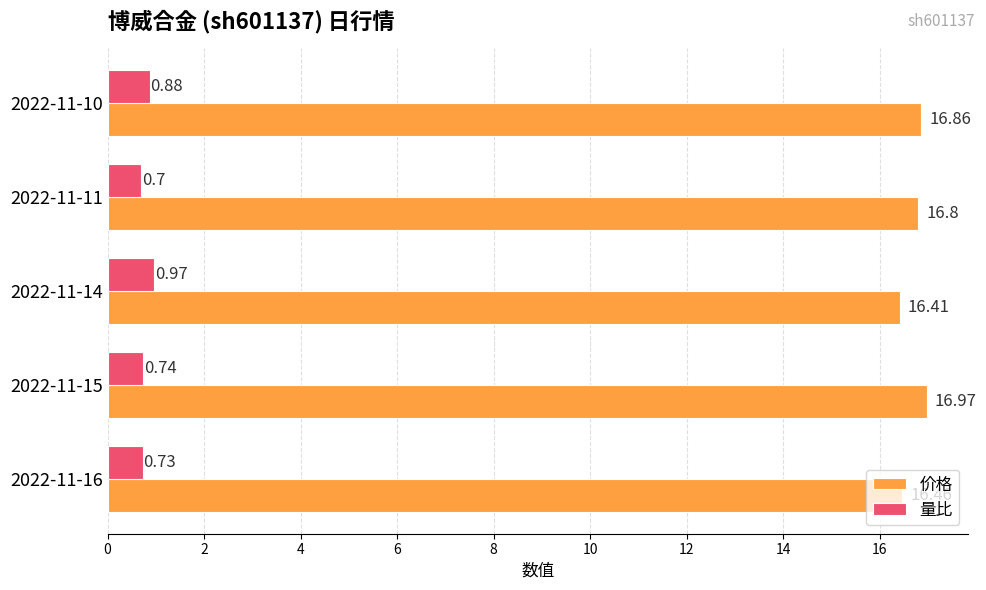

Rank the categories by 量比 value from lowest to highest.

2022-11-11, 2022-11-16, 2022-11-15, 2022-11-10, 2022-11-14